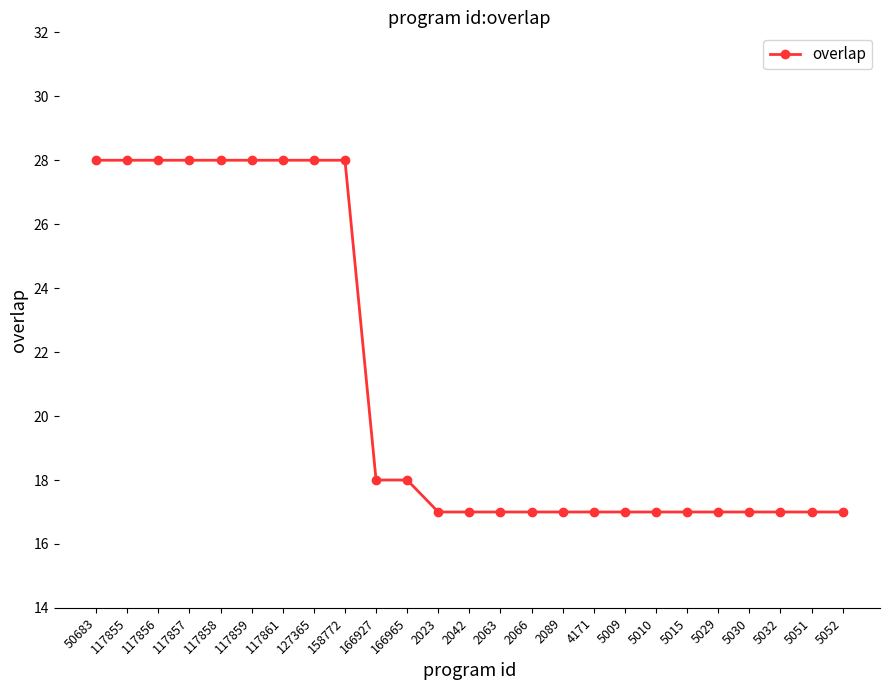

What is the change in value from 117855 to 2066?

-11